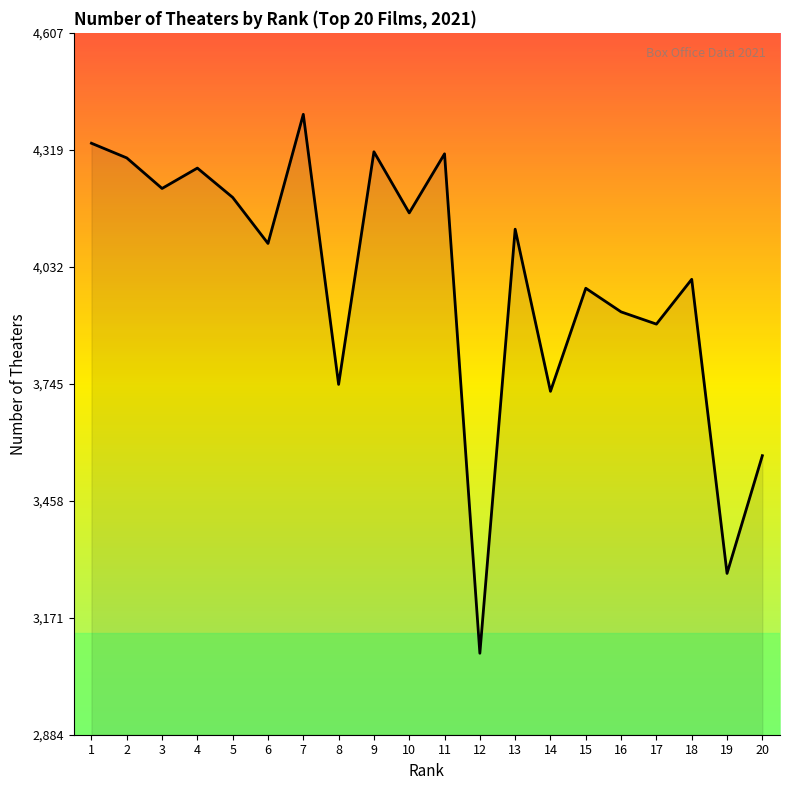

Where does the data first go above 4125?

1